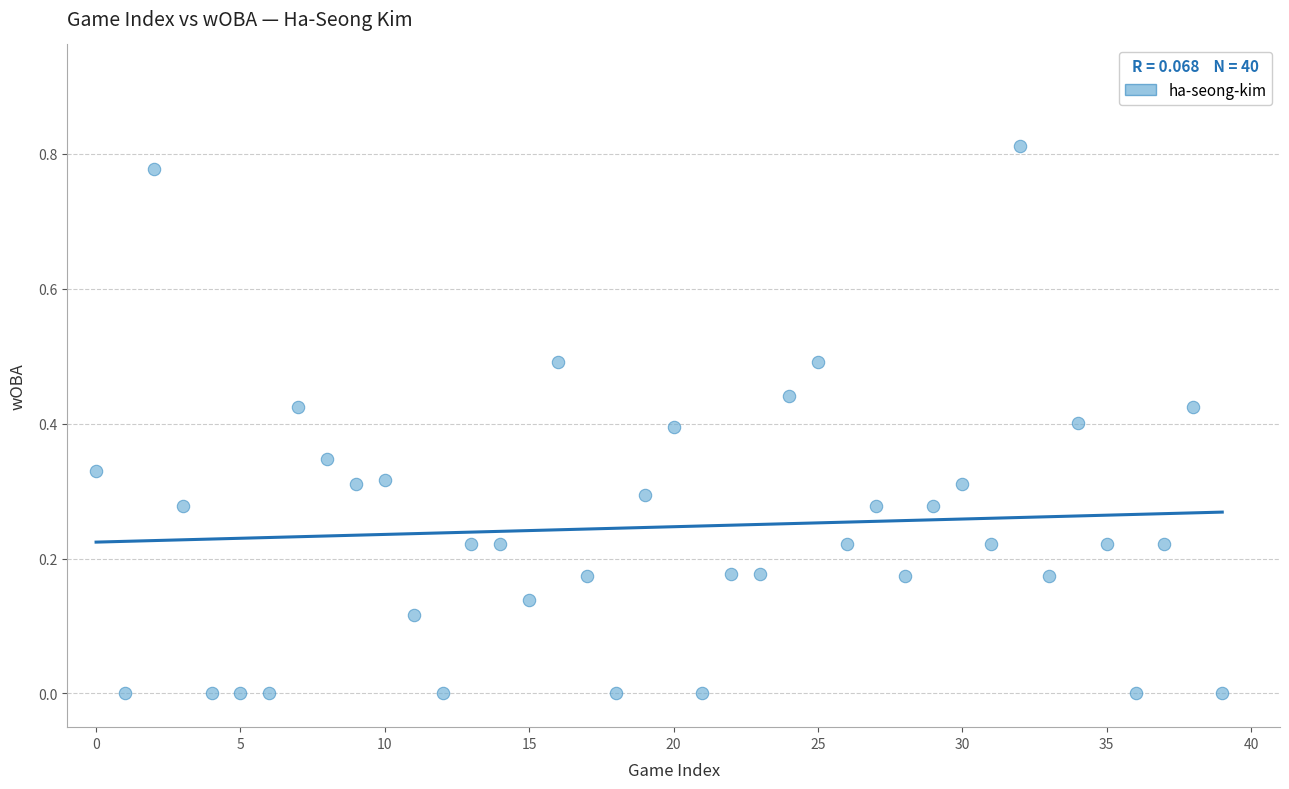

How many points are shown in the scatter plot?

40